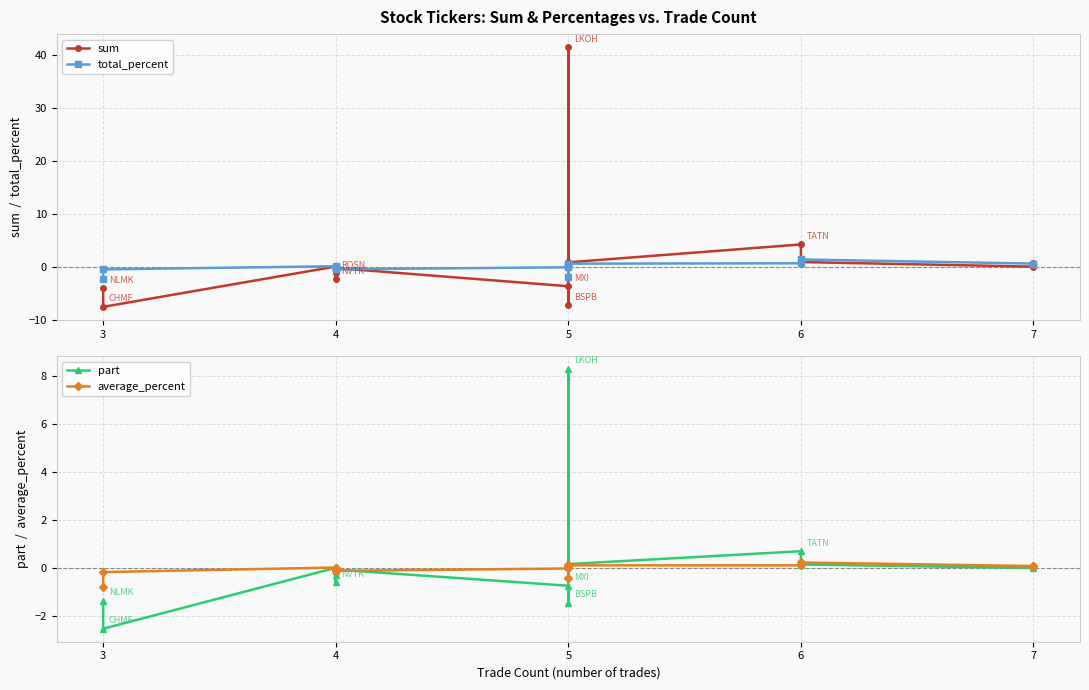

Does the chart have visible grid lines?

Yes